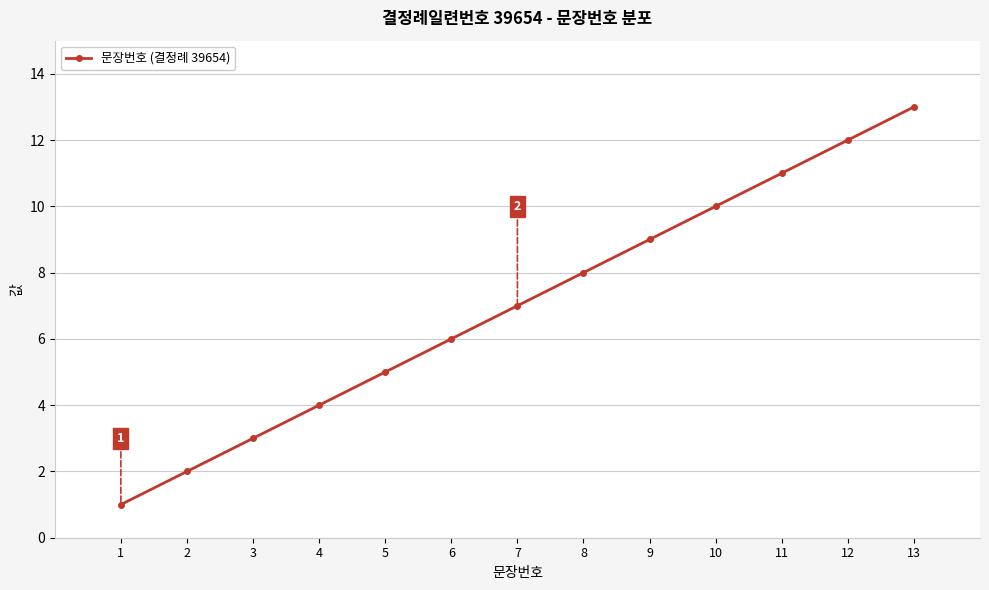

Reading left to right, what are all the values shown in this chart?

1	2	3	4	5	6	7	8	9	10	11	12	13